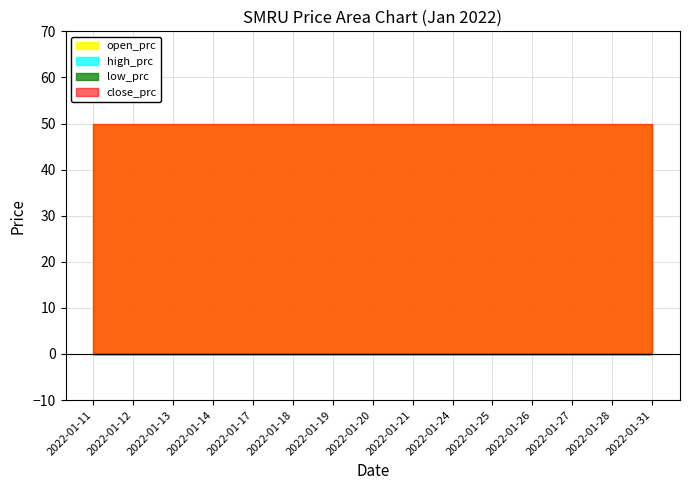

Count the number of data series in this chart.

4